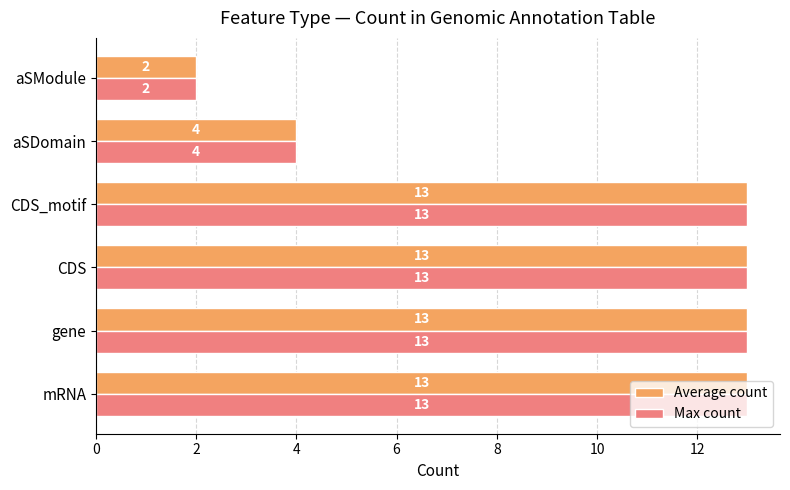

The value of Max count at aSModule is 3. True or false?

False